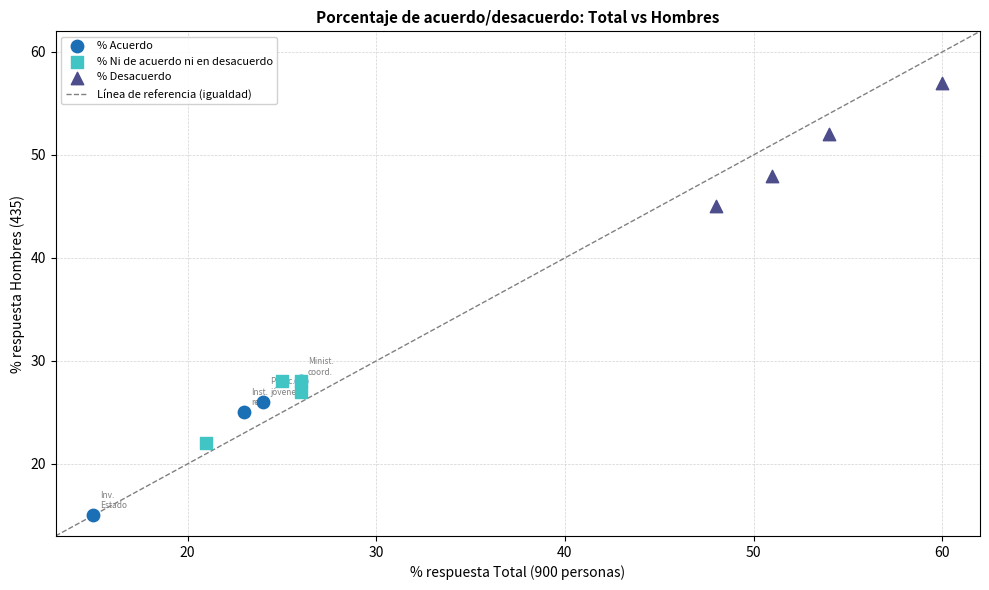

Which series has the largest Y range (max minus min)?

% Acuerdo